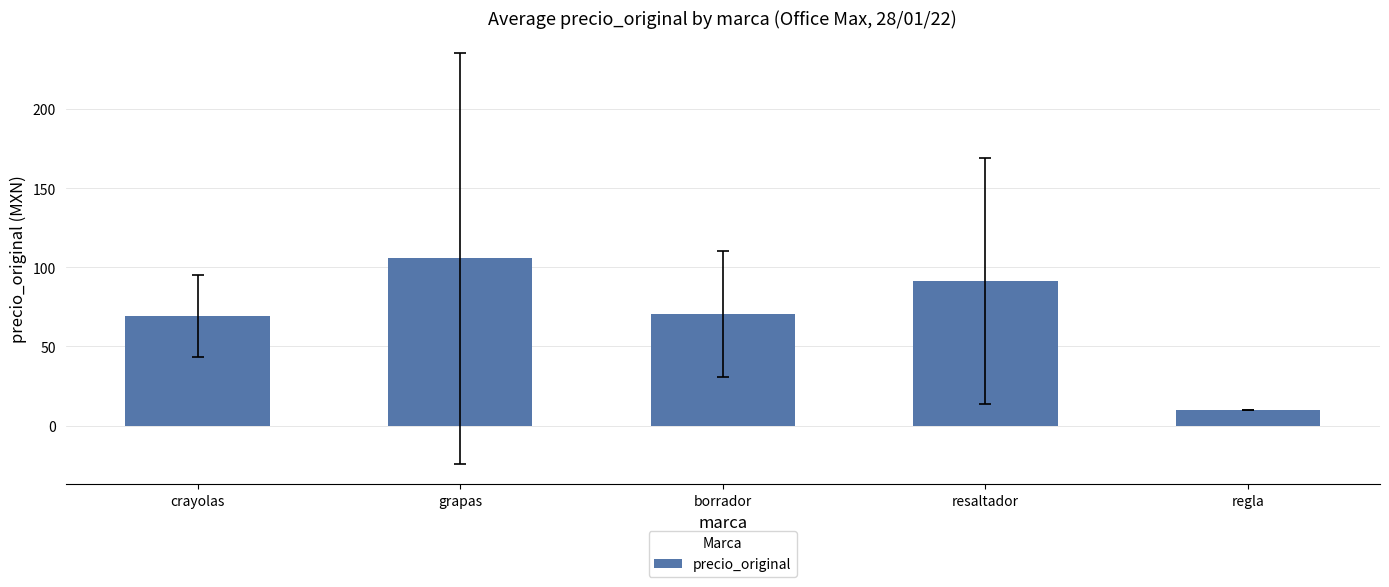

What is the difference between the values at resaltador and borrador?

20.6